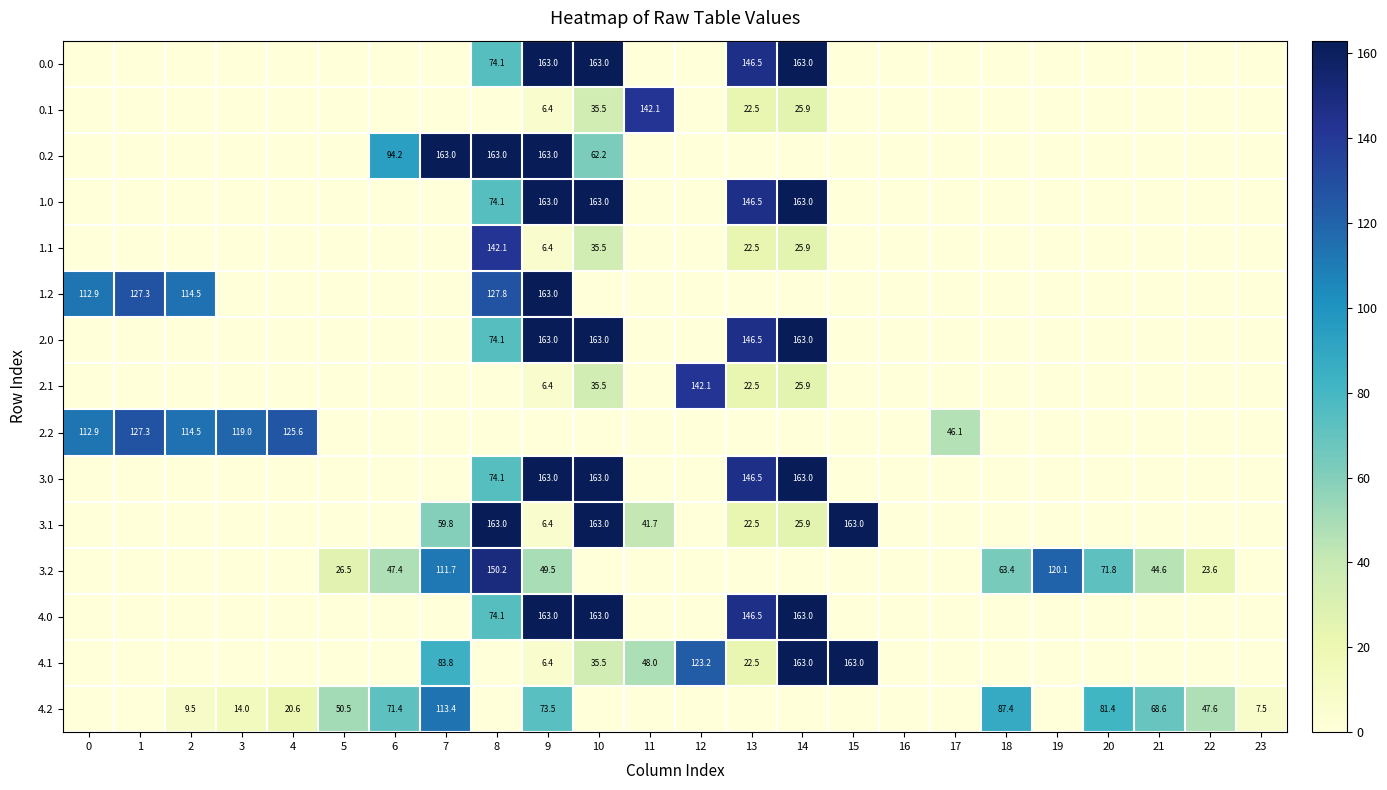

Which category has the highest value across all series?

9